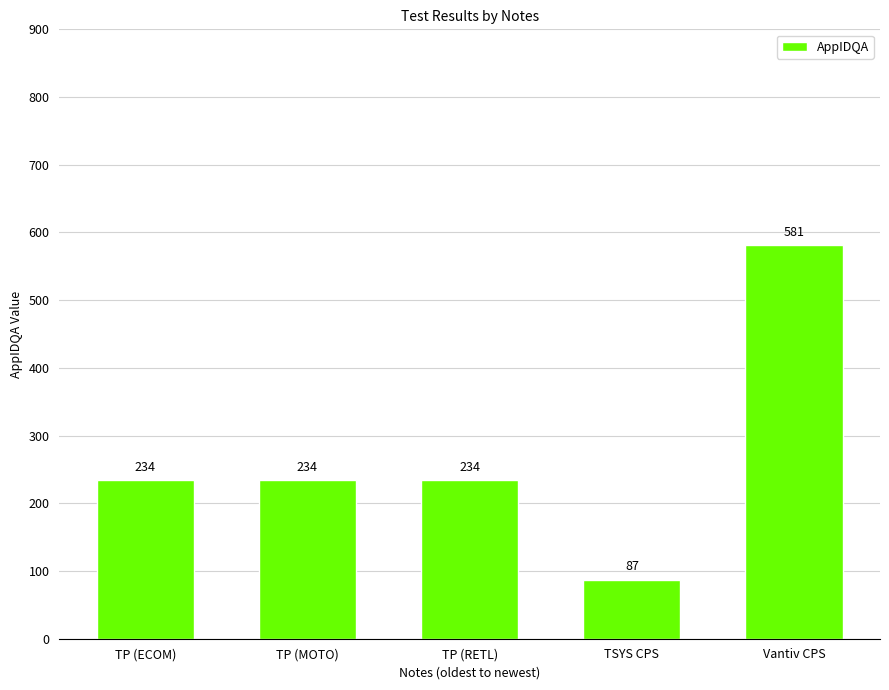

How many values are below 234?

1